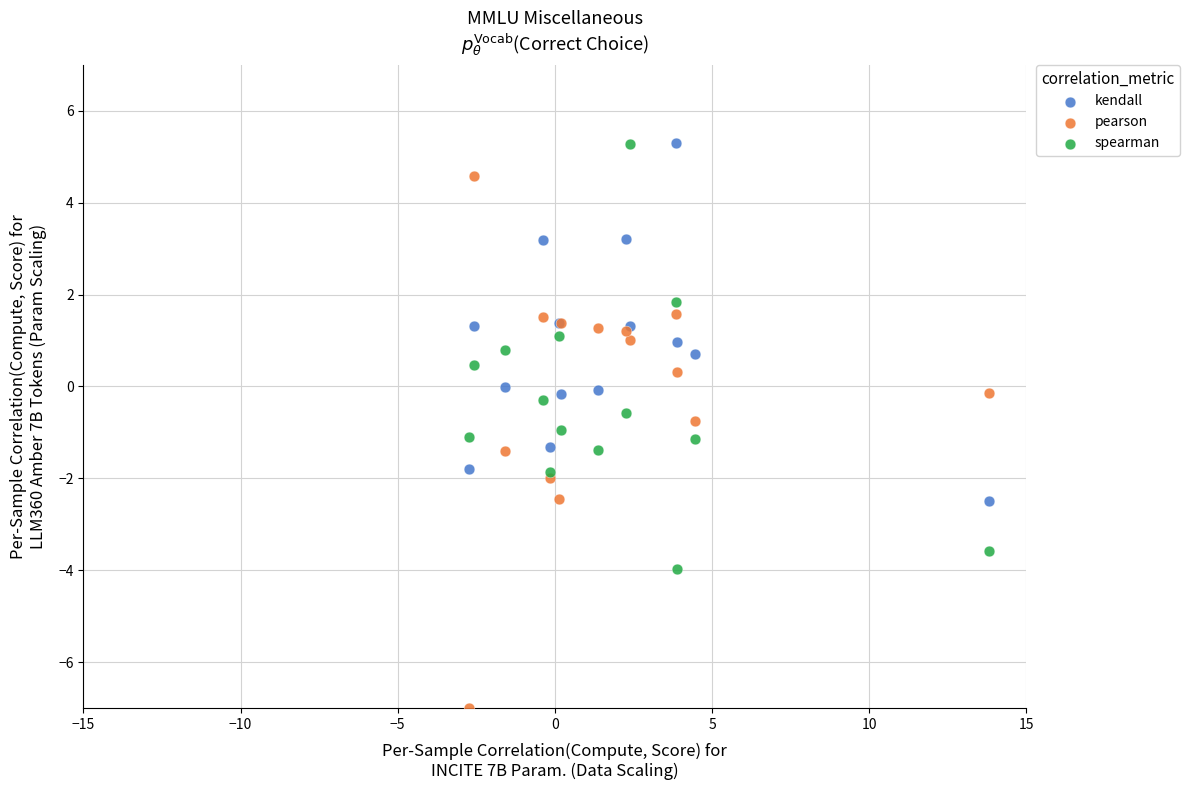

Which series contains the lowest Y value?

pearson